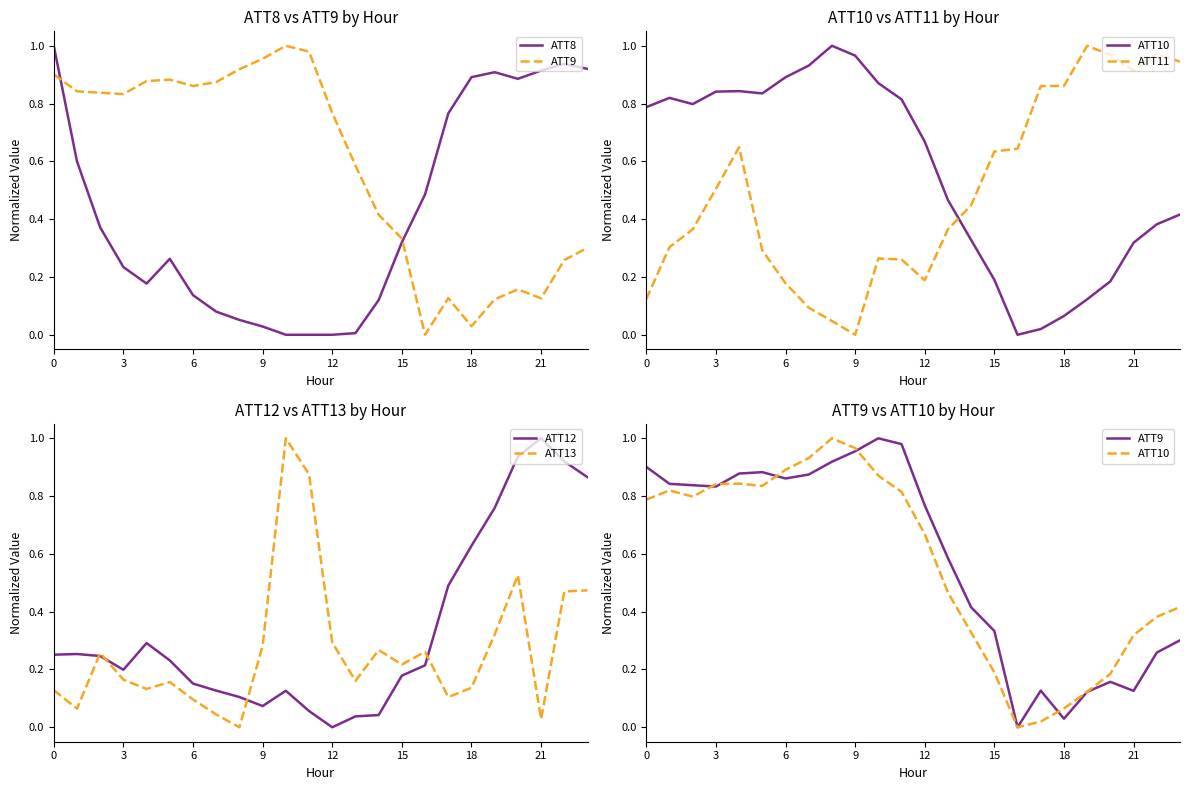

Which series has the largest range (max minus min)?

ATT8